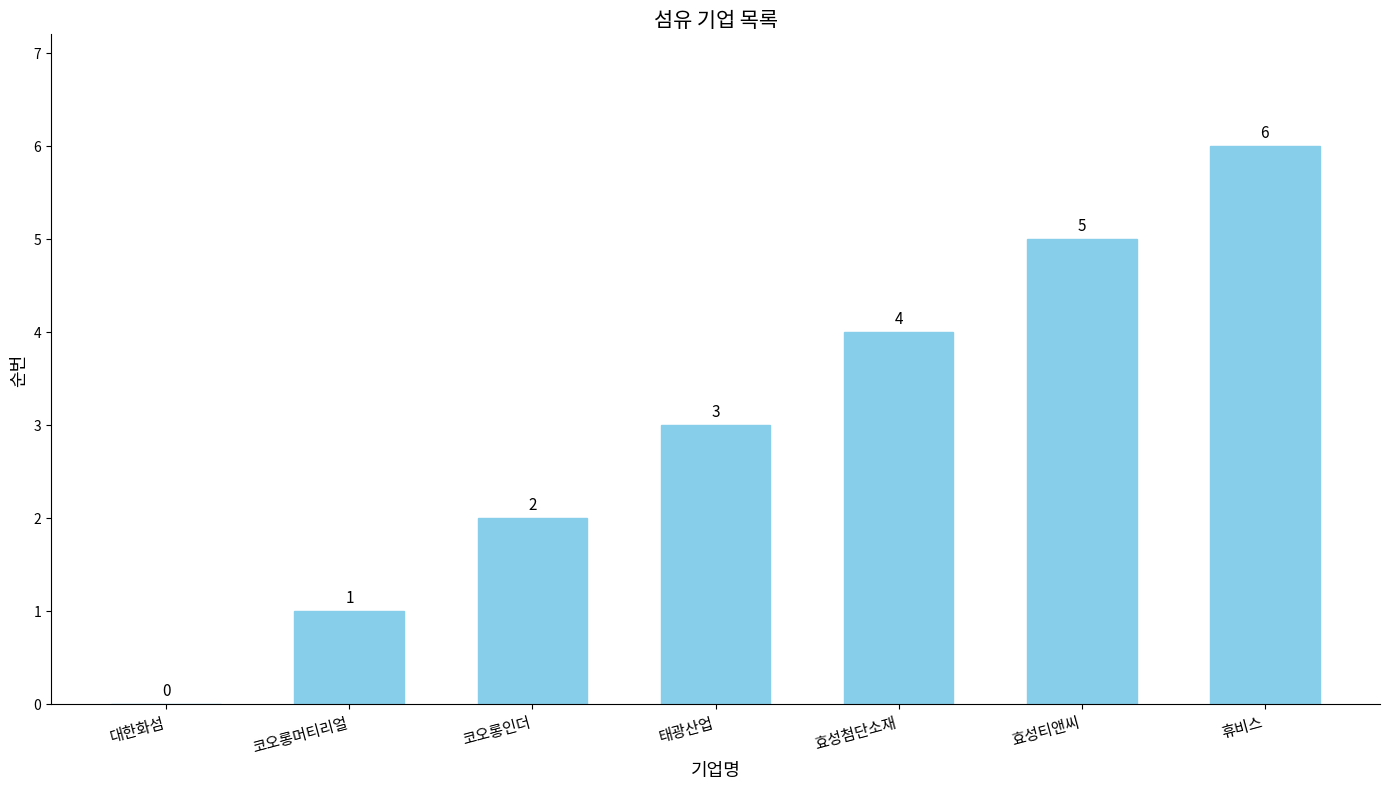

At which label is the value closest to 3?

태광산업